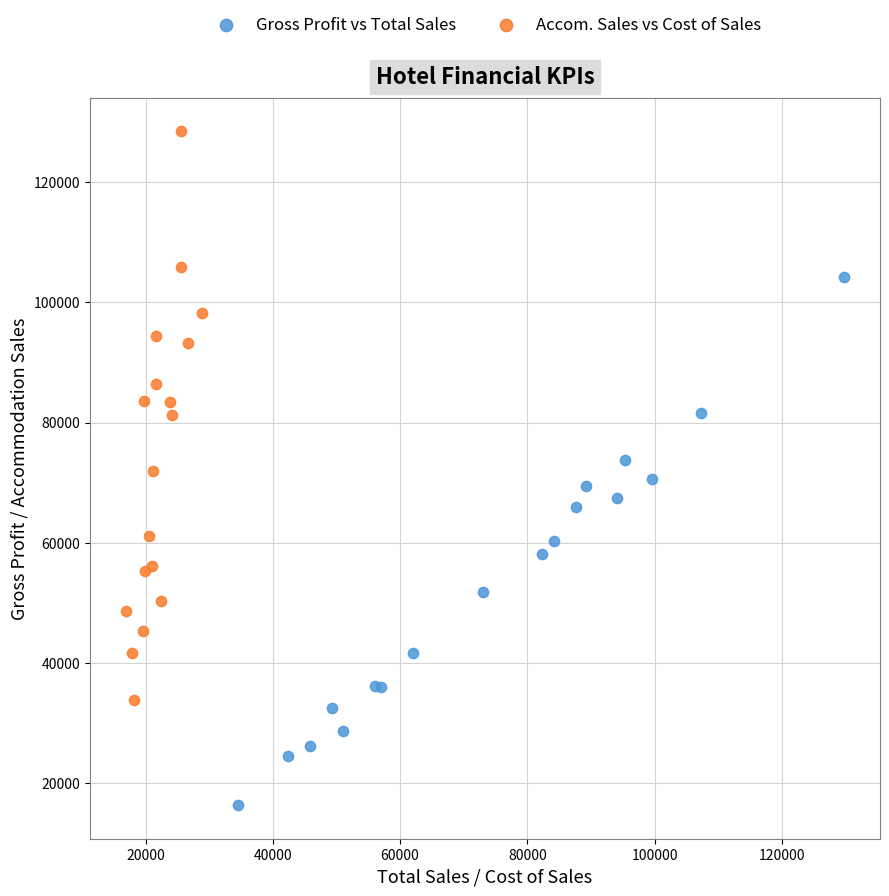

Which series contains the highest Y value?

Accom. Sales vs Cost of Sales